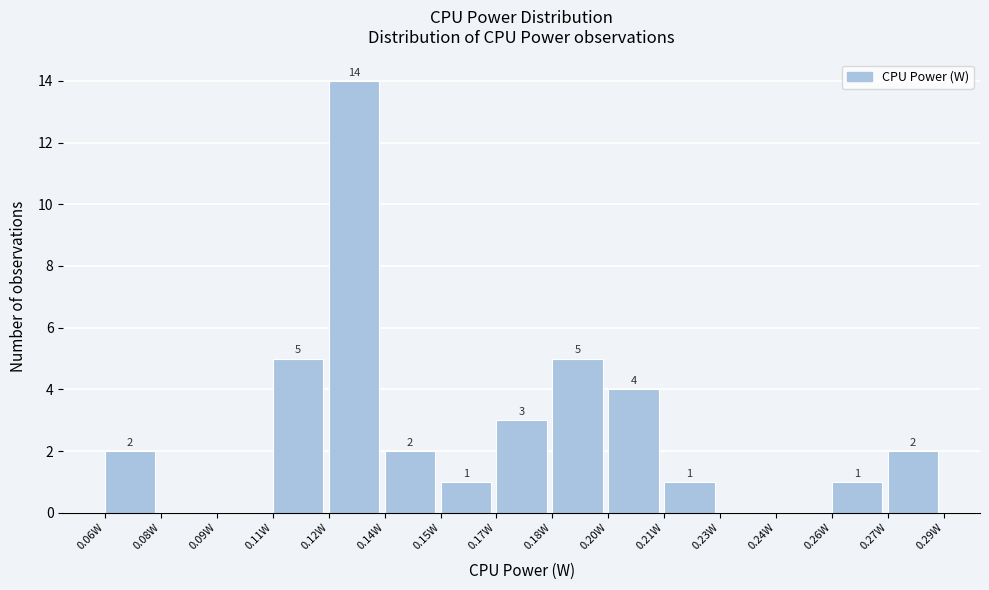

Reading left to right, what are all the values shown in this chart?

0.06W=2	0.08W=0	0.09W=0	0.11W=5	0.12W=14	0.14W=2	0.15W=1	0.17W=3	0.18W=5	0.20W=4	0.21W=1	0.23W=0	0.24W=0	0.26W=1	0.27W=2